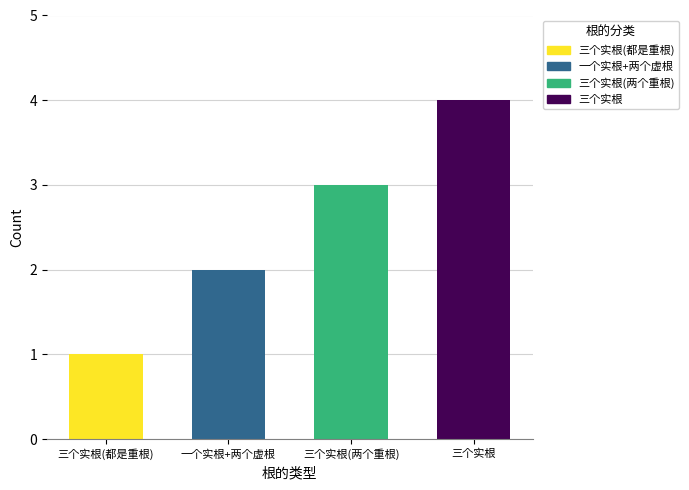

List the labels in order of value, largest first.

三个实根, 三个实根(两个重根), 一个实根+两个虚根, 三个实根(都是重根)